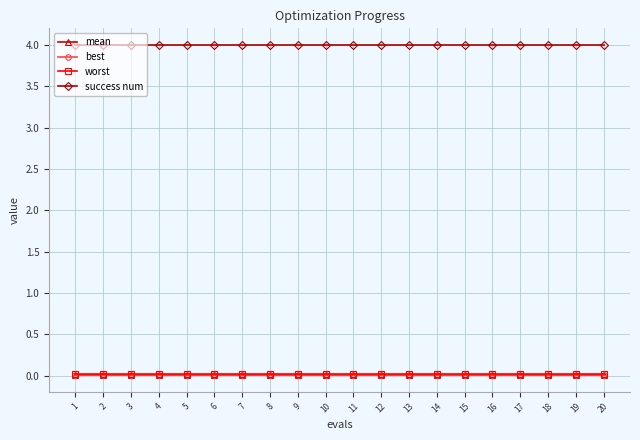

What is the sum of the success num values at 5 and 8?

8.0